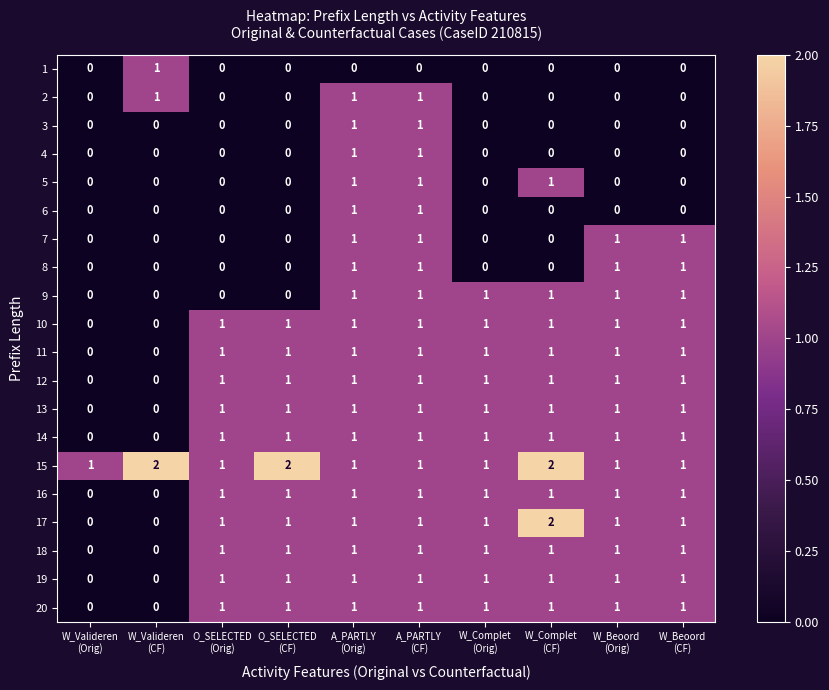

Count the 9 values in the range 0 to 1.

10